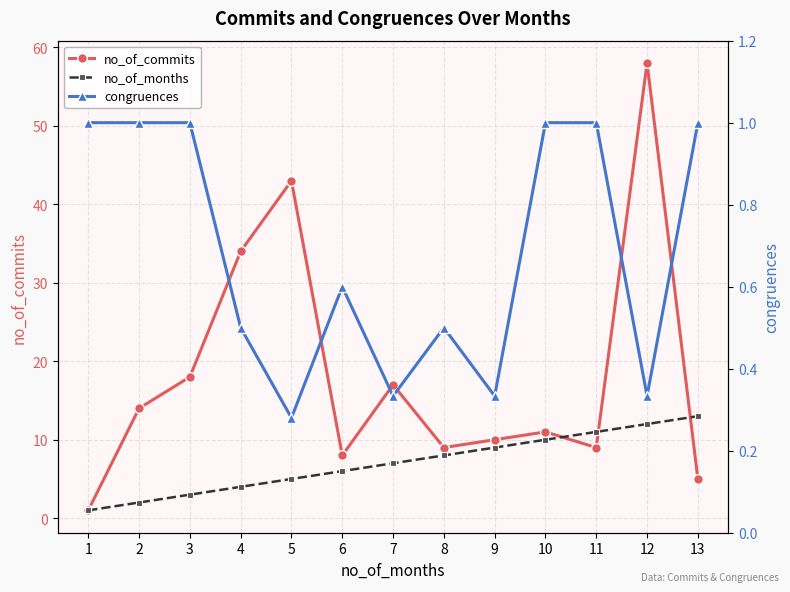

How many categories are shown in the chart?

13